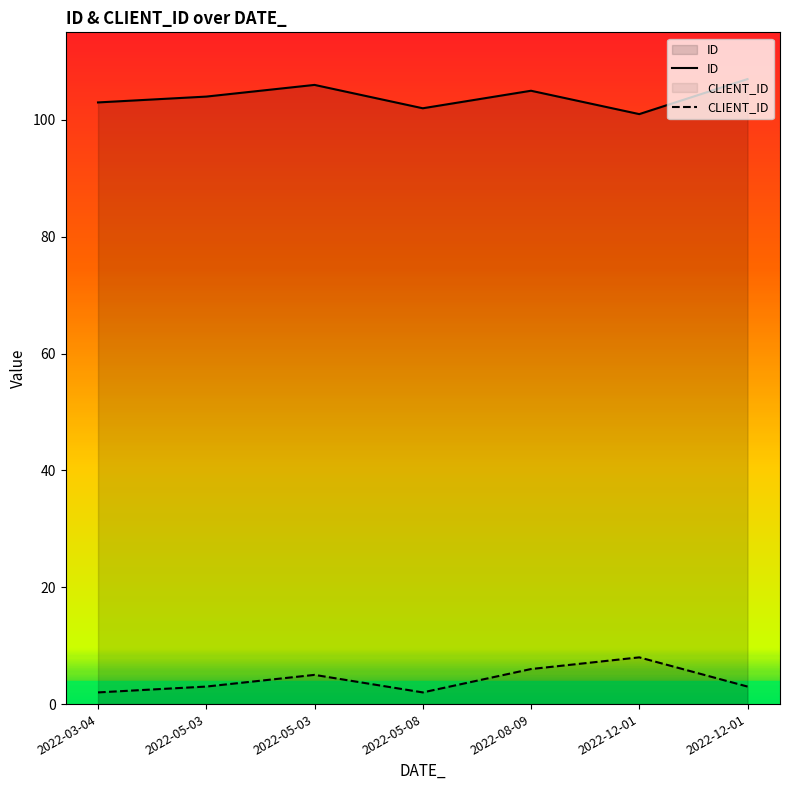

The value of ID at 2022-08-09 is 26. True or false?

False